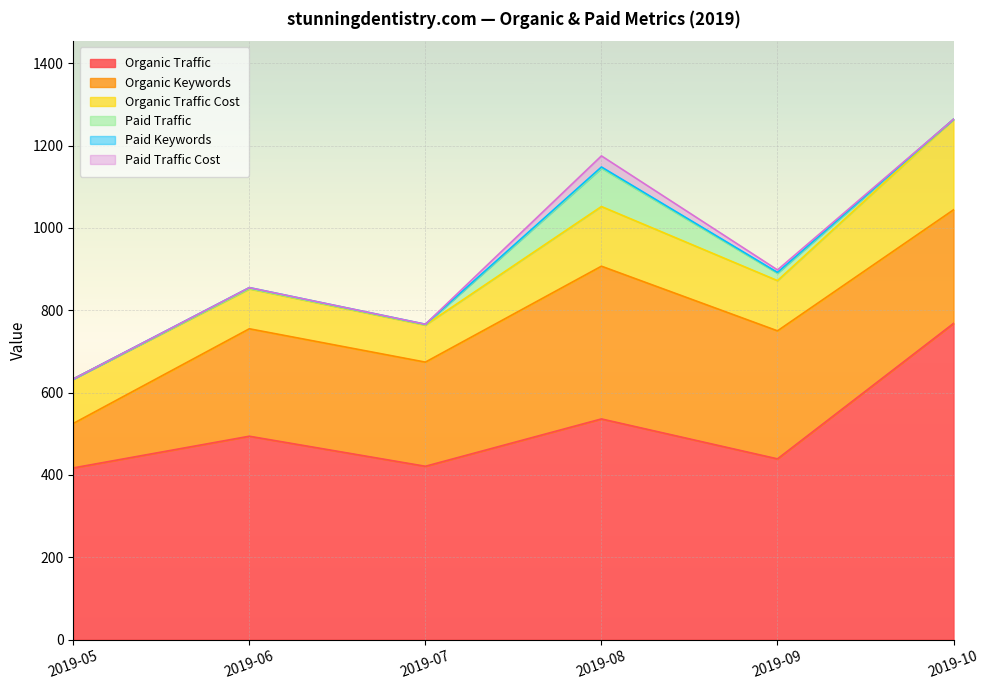

Which series has the widest spread of values?

Organic Traffic